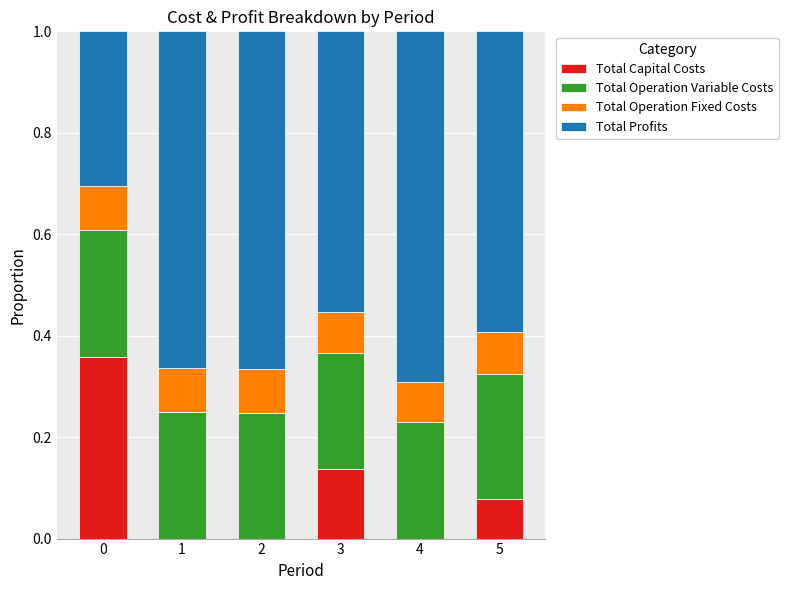

Are the bars horizontal?

No